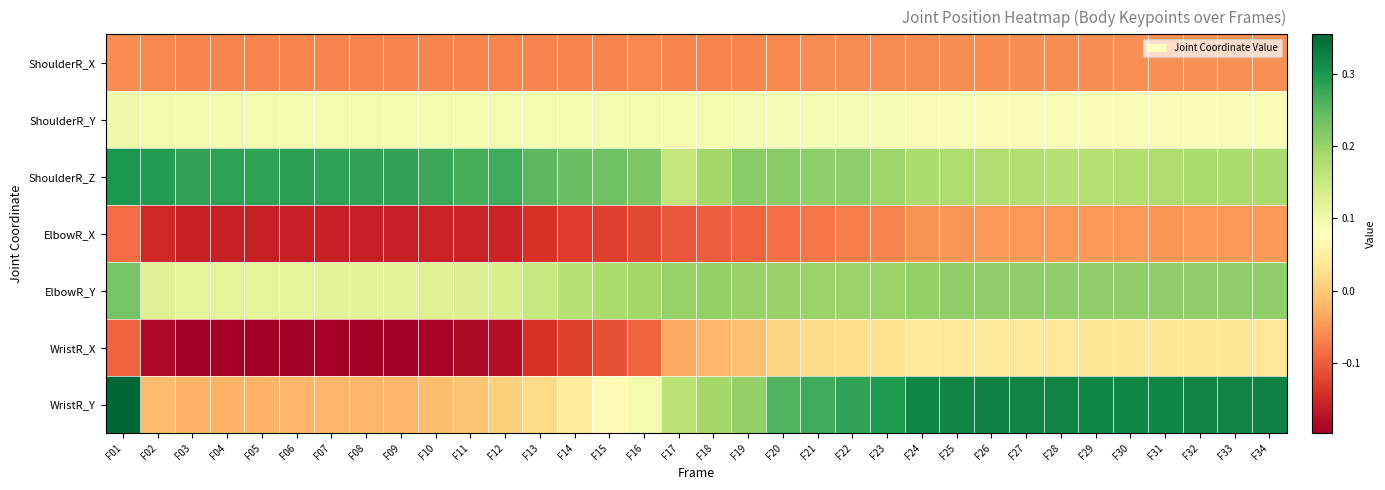

Reading right to left, transcribe all the data shown in this chart.

ShoulderR_X: F34=-0.1	F33=-0.1	F32=-0.1	F31=-0.1	F30=-0.1	F29=-0.1	F28=-0.1	F27=-0.1	F26=-0.1	F25=-0.1	F24=-0.1	F23=-0.1	F22=-0.1	F21=-0.1	F20=-0.1	F19=-0.1	F18=-0.1	F17=-0.1	F16=-0.1	F15=-0.1	F14=-0.1	F13=-0.1	F12=-0.1	F11=-0.1	F10=-0.1	F09=-0.1	F08=-0.1	F07=-0.1	F06=-0.1	F05=-0.1	F04=-0.1	F03=-0.1	F02=-0.1	F01=-0.1
ShoulderR_Y: F34=0.1	F33=0.1	F32=0.1	F31=0.1	F30=0.1	F29=0.1	F28=0.1	F27=0.1	F26=0.1	F25=0.1	F24=0.1	F23=0.1	F22=0.1	F21=0.1	F20=0.1	F19=0.1	F18=0.1	F17=0.1	F16=0.1	F15=0.1	F14=0.1	F13=0.1	F12=0.1	F11=0.1	F10=0.1	F09=0.1	F08=0.1	F07=0.1	F06=0.1	F05=0.1	F04=0.1	F03=0.1	F02=0.1	F01=0.1
ShoulderR_Z: F34=0.2	F33=0.2	F32=0.2	F31=0.2	F30=0.2	F29=0.2	F28=0.2	F27=0.2	F26=0.2	F25=0.2	F24=0.2	F23=0.2	F22=0.2	F21=0.2	F20=0.2	F19=0.2	F18=0.2	F17=0.2	F16=0.2	F15=0.2	F14=0.2	F13=0.3	F12=0.3	F11=0.3	F10=0.3	F09=0.3	F08=0.3	F07=0.3	F06=0.3	F05=0.3	F04=0.3	F03=0.3	F02=0.3	F01=0.3
ElbowR_X: F34=-0.0	F33=-0.0	F32=-0.0	F31=-0.1	F30=-0.1	F29=-0.0	F28=-0.0	F27=-0.0	F26=-0.0	F25=-0.1	F24=-0.1	F23=-0.1	F22=-0.1	F21=-0.1	F20=-0.1	F19=-0.1	F18=-0.1	F17=-0.1	F16=-0.1	F15=-0.1	F14=-0.1	F13=-0.1	F12=-0.2	F11=-0.2	F10=-0.2	F09=-0.2	F08=-0.2	F07=-0.2	F06=-0.2	F05=-0.2	F04=-0.2	F03=-0.2	F02=-0.2	F01=-0.1
ElbowR_Y: F34=0.2	F33=0.2	F32=0.2	F31=0.2	F30=0.2	F29=0.2	F28=0.2	F27=0.2	F26=0.2	F25=0.2	F24=0.2	F23=0.2	F22=0.2	F21=0.2	F20=0.2	F19=0.2	F18=0.2	F17=0.2	F16=0.2	F15=0.2	F14=0.2	F13=0.2	F12=0.1	F11=0.1	F10=0.1	F09=0.1	F08=0.1	F07=0.1	F06=0.1	F05=0.1	F04=0.1	F03=0.1	F02=0.1	F01=0.2
WristR_X: F34=0.0	F33=0.0	F32=0.0	F31=0.0	F30=0.0	F29=0.0	F28=0.0	F27=0.0	F26=0.0	F25=0.0	F24=0.0	F23=0.0	F22=0.0	F21=0.0	F20=0.0	F19=-0.0	F18=-0.0	F17=-0.0	F16=-0.1	F15=-0.1	F14=-0.1	F13=-0.1	F12=-0.2	F11=-0.2	F10=-0.2	F09=-0.2	F08=-0.2	F07=-0.2	F06=-0.2	F05=-0.2	F04=-0.2	F03=-0.2	F02=-0.2	F01=-0.1
WristR_Y: F34=0.3	F33=0.3	F32=0.3	F31=0.3	F30=0.3	F29=0.3	F28=0.3	F27=0.3	F26=0.3	F25=0.3	F24=0.3	F23=0.3	F22=0.3	F21=0.3	F20=0.3	F19=0.2	F18=0.2	F17=0.2	F16=0.1	F15=0.1	F14=0.0	F13=0.0	F12=0.0	F11=-0.0	F10=-0.0	F09=-0.0	F08=-0.0	F07=-0.0	F06=-0.0	F05=-0.0	F04=-0.0	F03=-0.0	F02=-0.0	F01=0.4